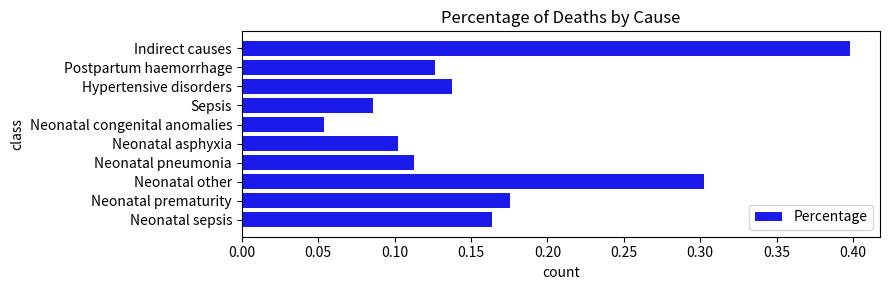

Between Neonatal other and Postpartum haemorrhage, which is larger?

Neonatal other